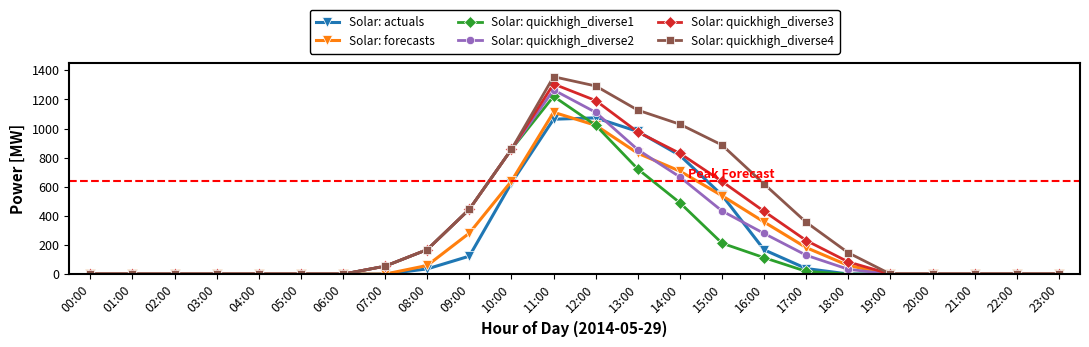

The value of Solar: actuals at 02:00 is 440.5. True or false?

False